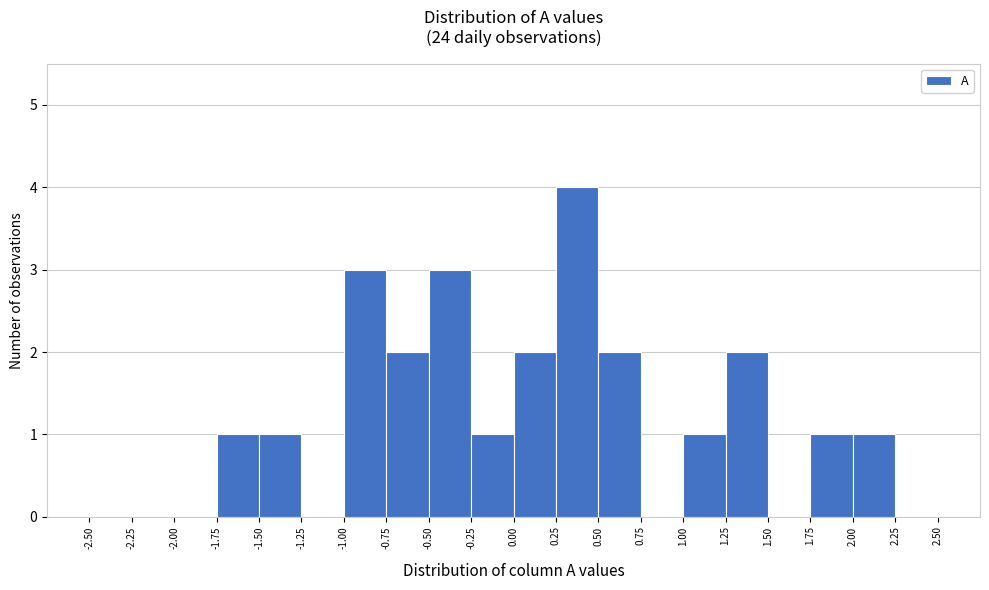

Reading left to right, transcribe this chart: for each bar, give the range it covers on the x-axis and its height. The values are not printed on the chart, so give them approximately, as read against the axis.

-2.50 to -2.25: 0
-2.25 to -2.00: 0
-2.00 to -1.75: 0
-1.75 to -1.50: 1
-1.50 to -1.25: 1
-1.25 to -1.00: 0
-1.00 to -0.75: 3
-0.75 to -0.50: 2
-0.50 to -0.25: 3
-0.25 to 0.00: 1
0.00 to 0.25: 2
0.25 to 0.50: 4
0.50 to 0.75: 2
0.75 to 1.00: 0
1.00 to 1.25: 1
1.25 to 1.50: 2
1.50 to 1.75: 0
1.75 to 2.00: 1
2.00 to 2.25: 1
2.25 to 2.50: 0